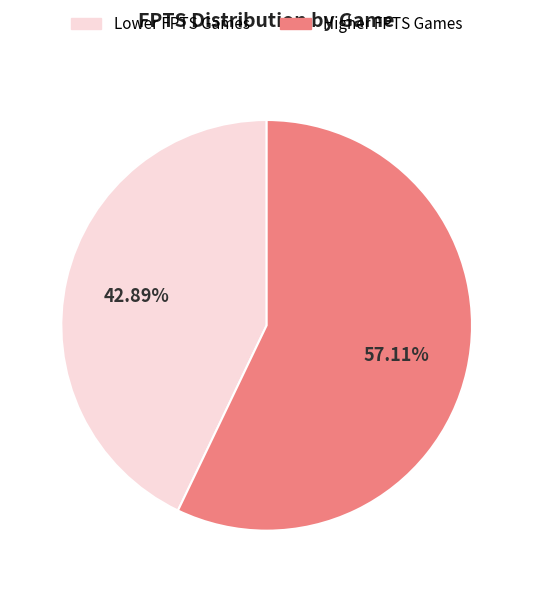

How many segments does this pie chart have?

2